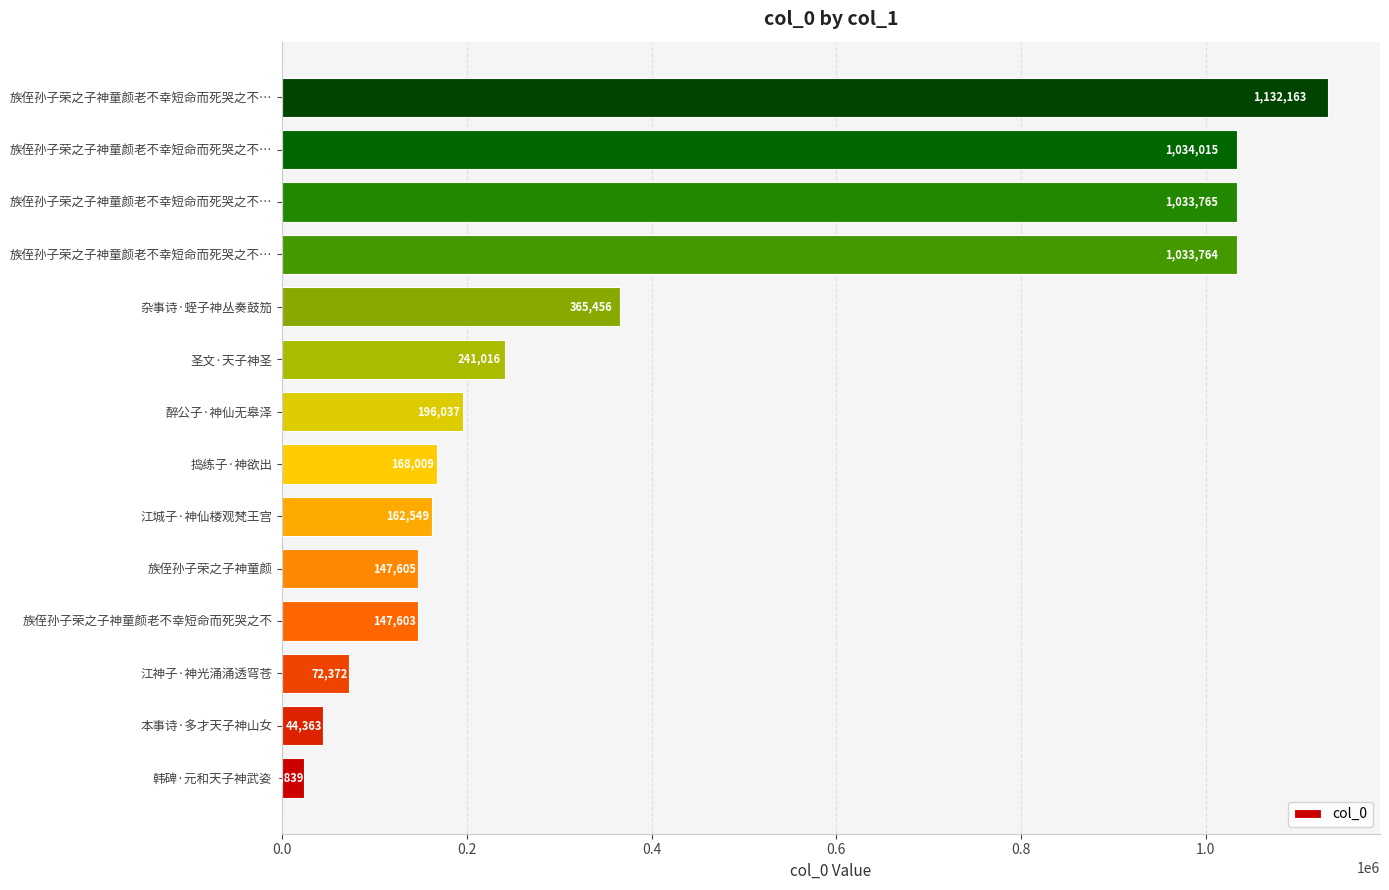

What is the minimum value shown in the chart?

23839